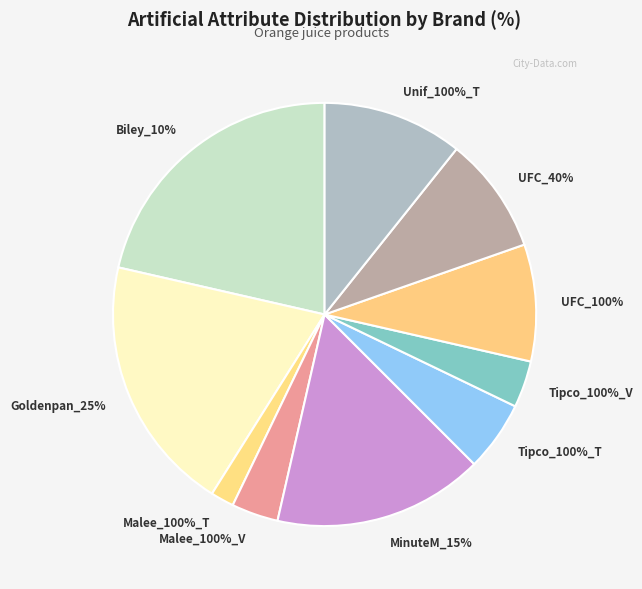

What portion of the pie excludes Malee_100%_T?

98.2%